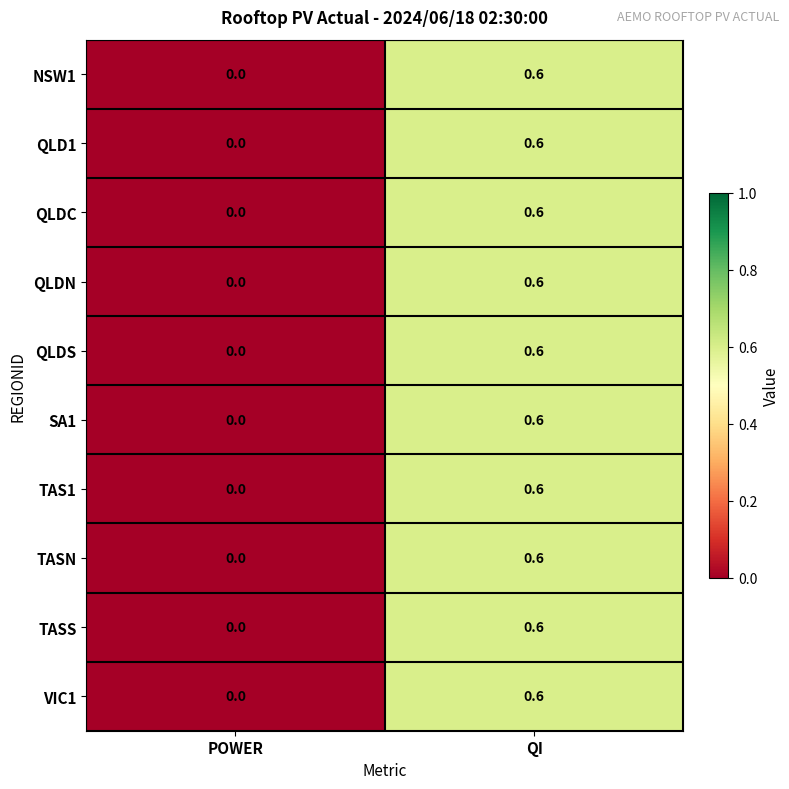

Reading right to left, what are all the values shown in this chart?

NSW1: 0.6	0.0
QLD1: 0.6	0.0
QLDC: 0.6	0.0
QLDN: 0.6	0.0
QLDS: 0.6	0.0
SA1: 0.6	0.0
TAS1: 0.6	0.0
TASN: 0.6	0.0
TASS: 0.6	0.0
VIC1: 0.6	0.0